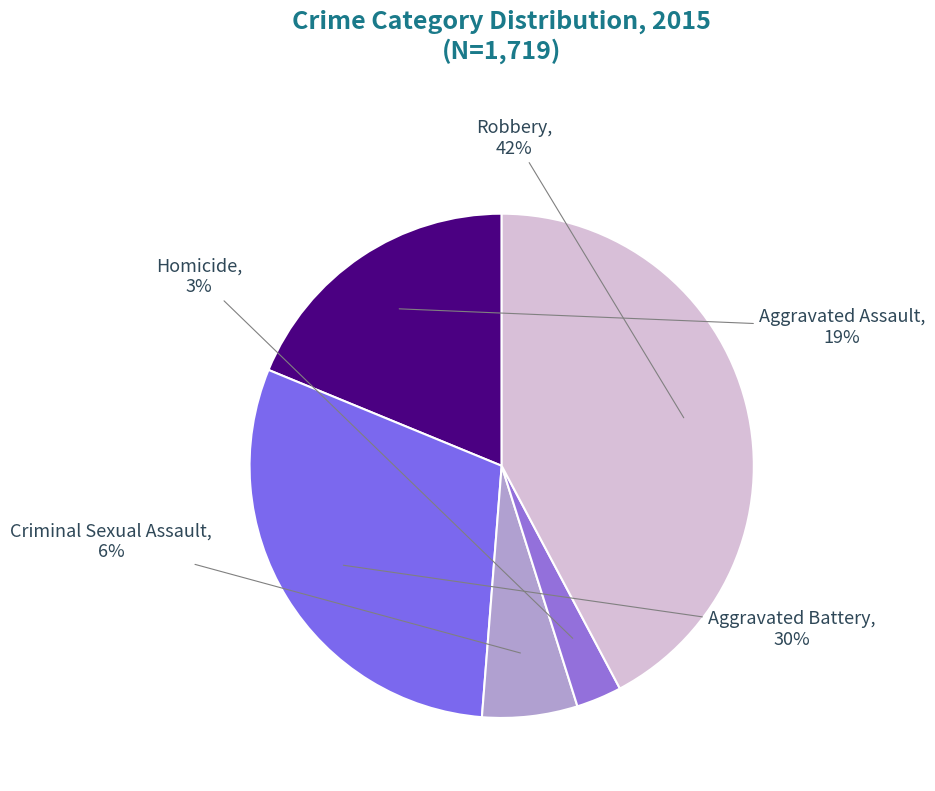

How many slices are in this pie chart?

5